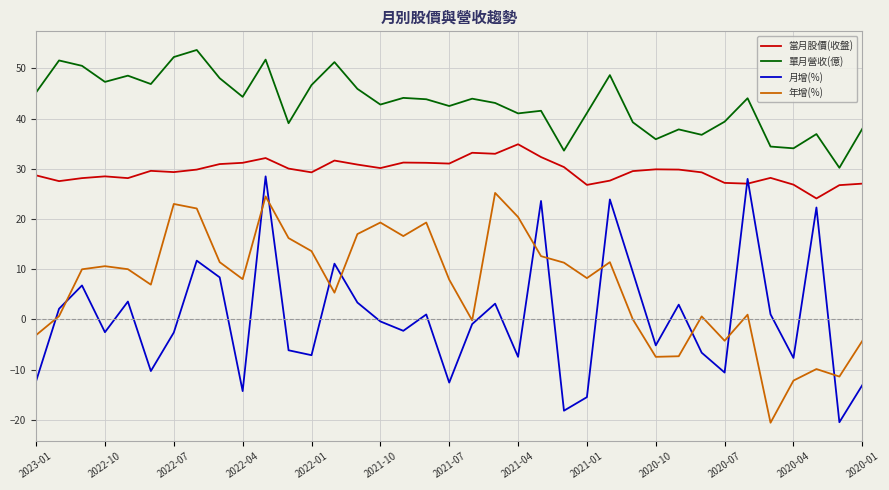

List the series in order of their peak value, lowest first.

年增(%), 月增(%), 當月股價(收盤), 單月營收(億)